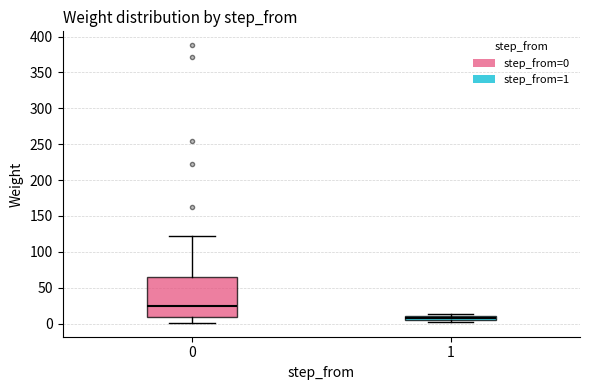

Where does the upper whisker of the box at x = 0 end on the y-axis? The values are not printed on the chart, so give them approximately, as read against the axis.

120